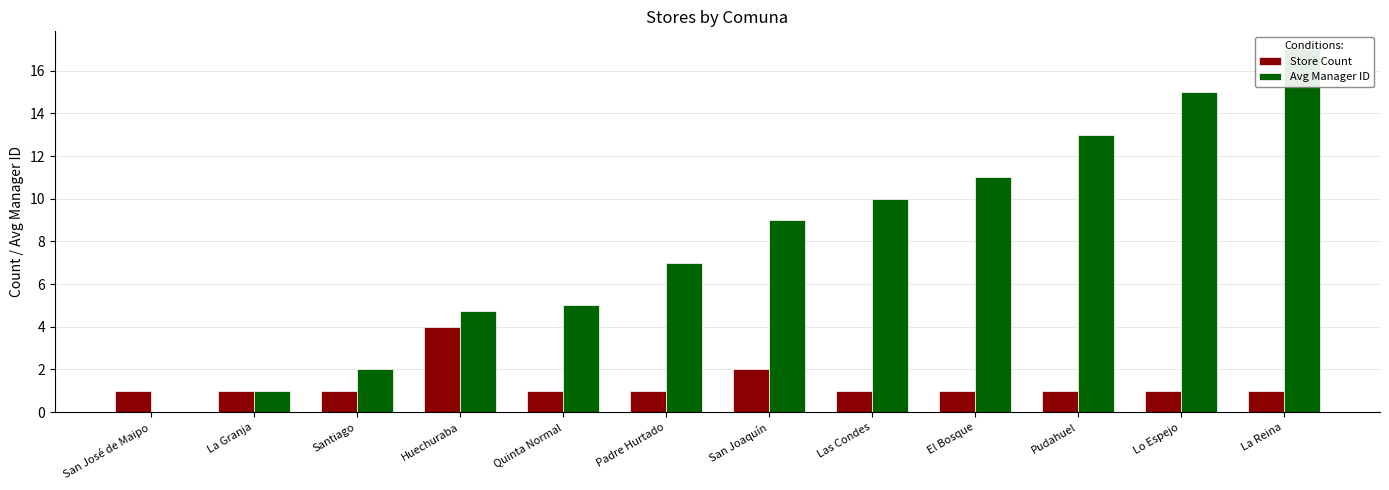

Are the bars horizontal?

No